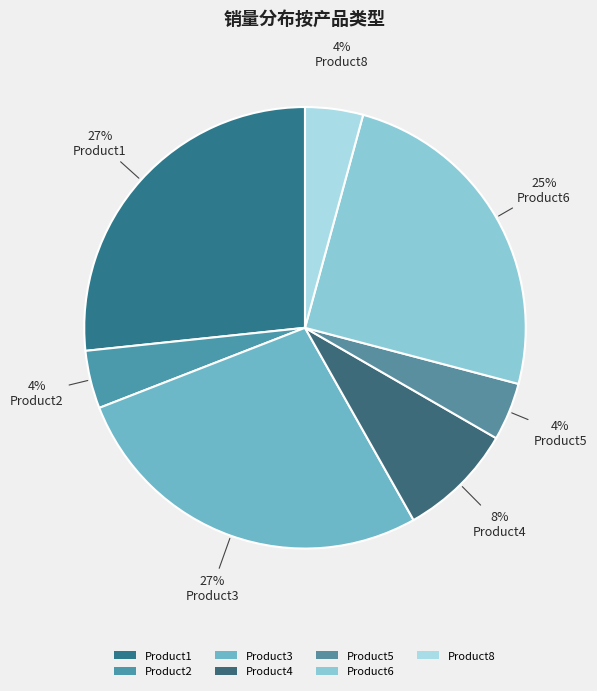

How many slices are in this pie chart?

7